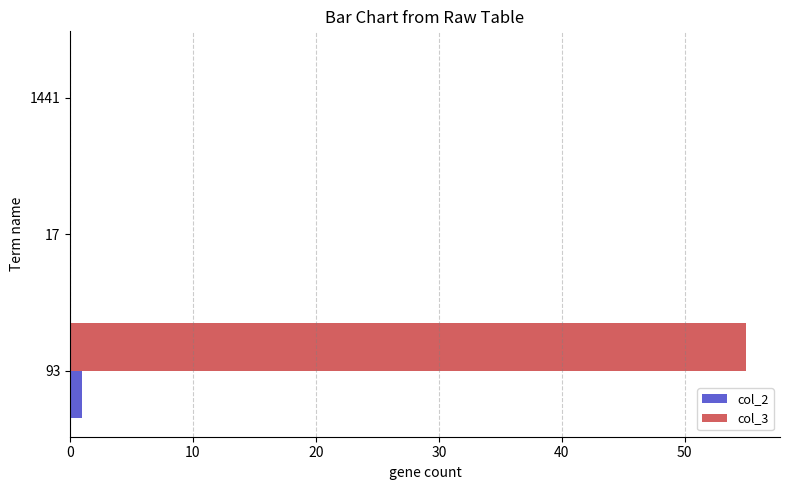

Which series has the largest total across all categories?

col_3